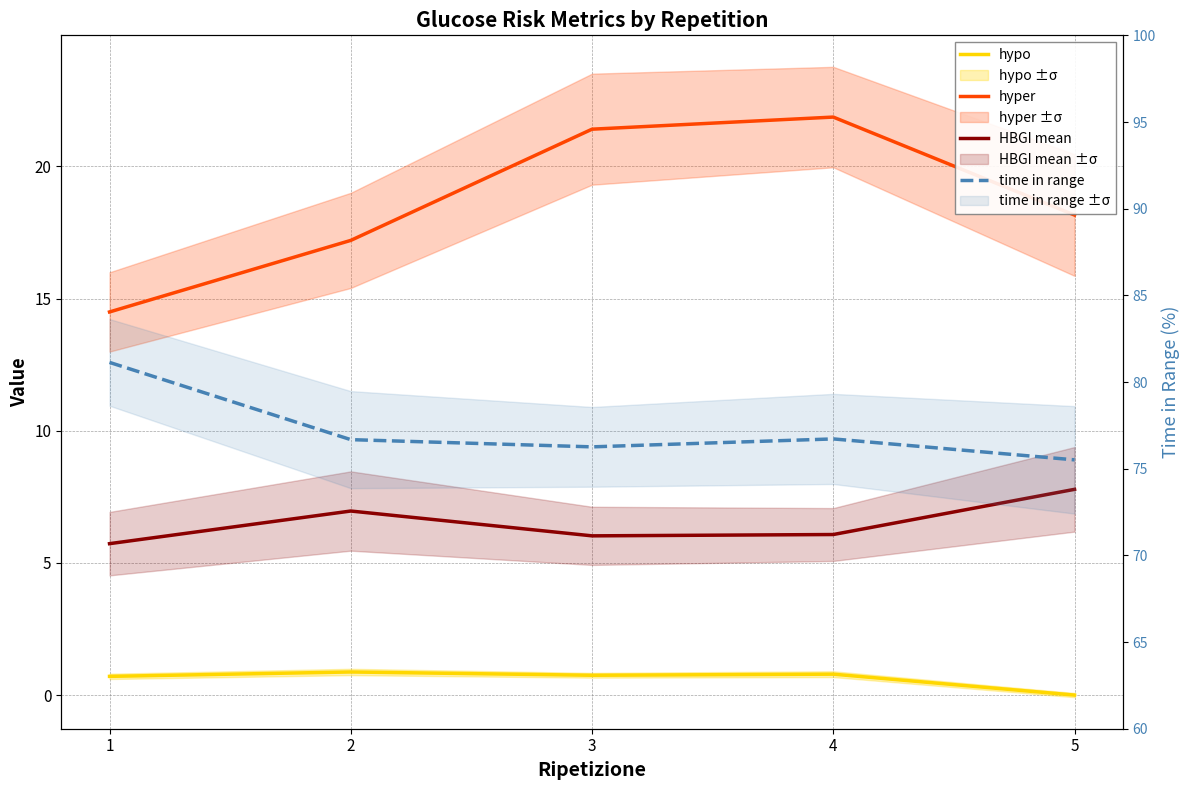

Which has a higher value, 5 or 3?

3